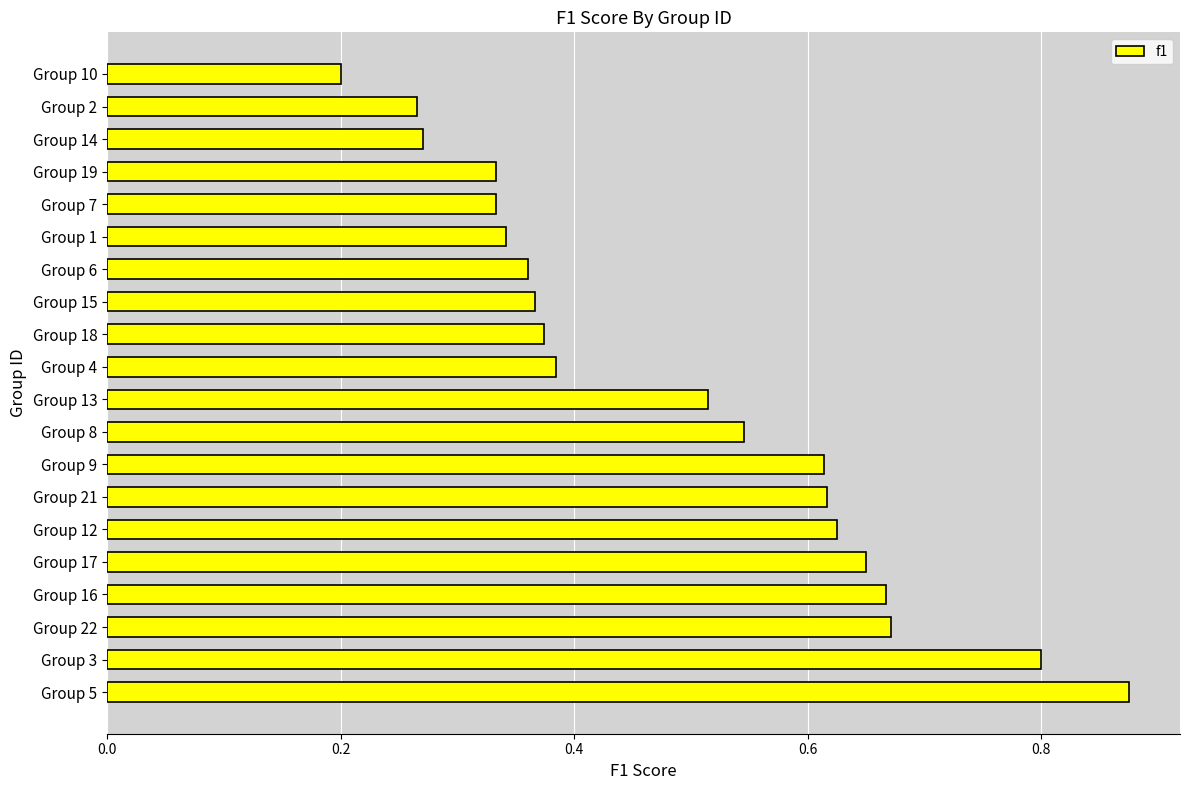

What is the sum of all values?

9.8